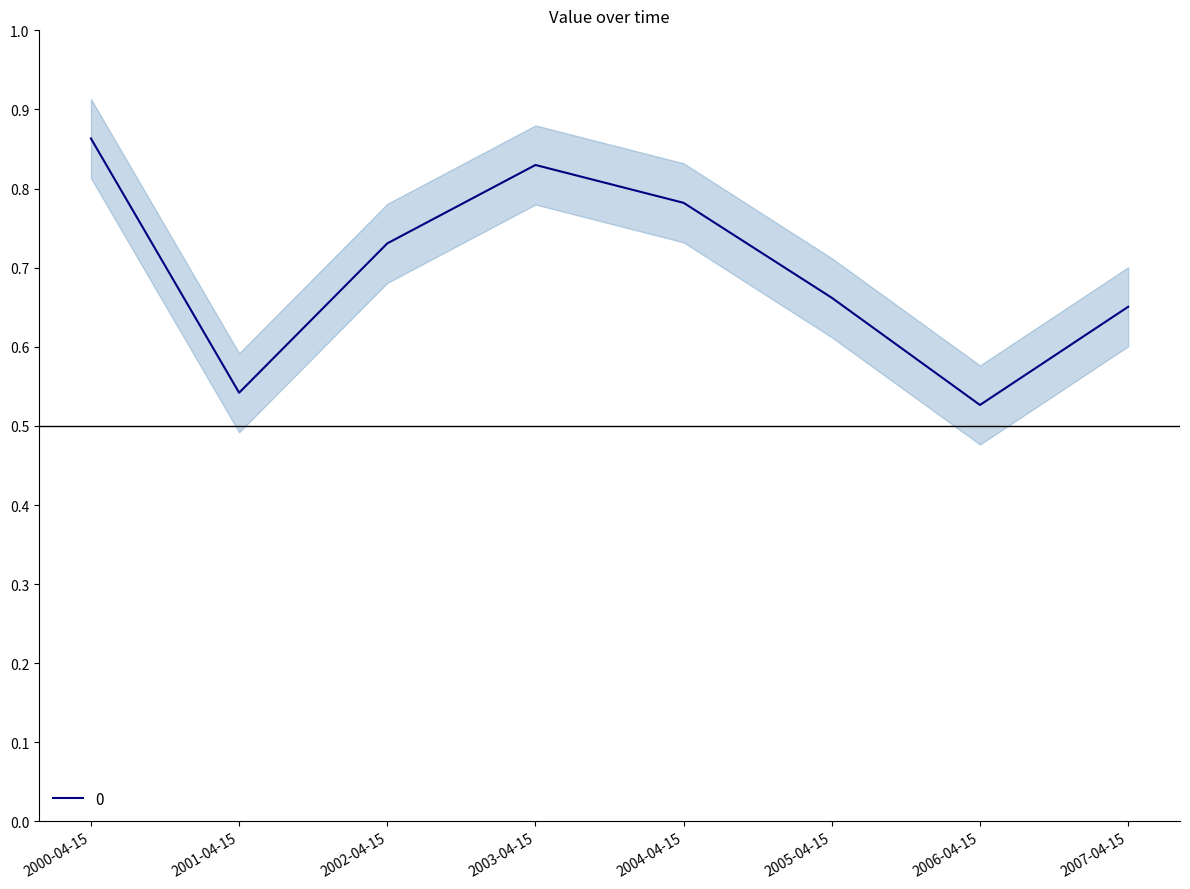

How many data points does each series have?

8